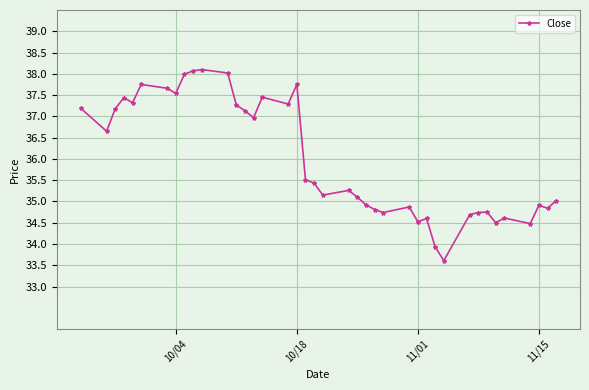

What is the smallest value displayed?

33.6